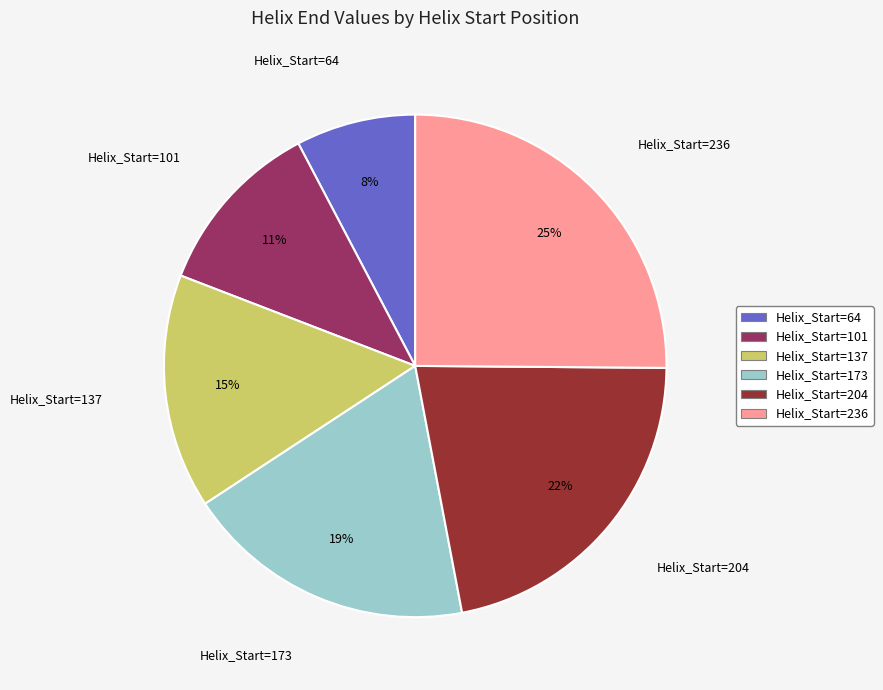

How many slices are in this pie chart?

6